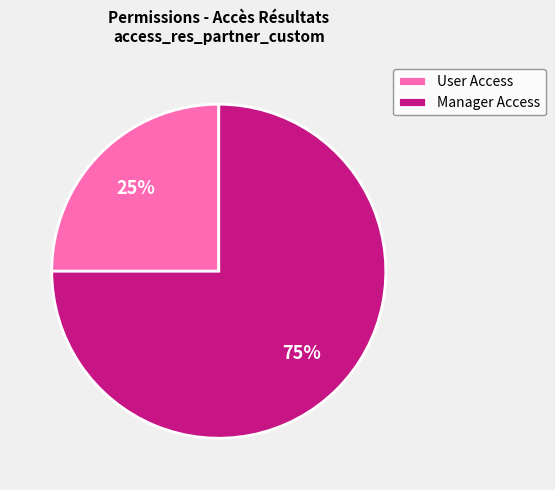

Do User Access and Manager Access together represent more than half of the pie?

Yes